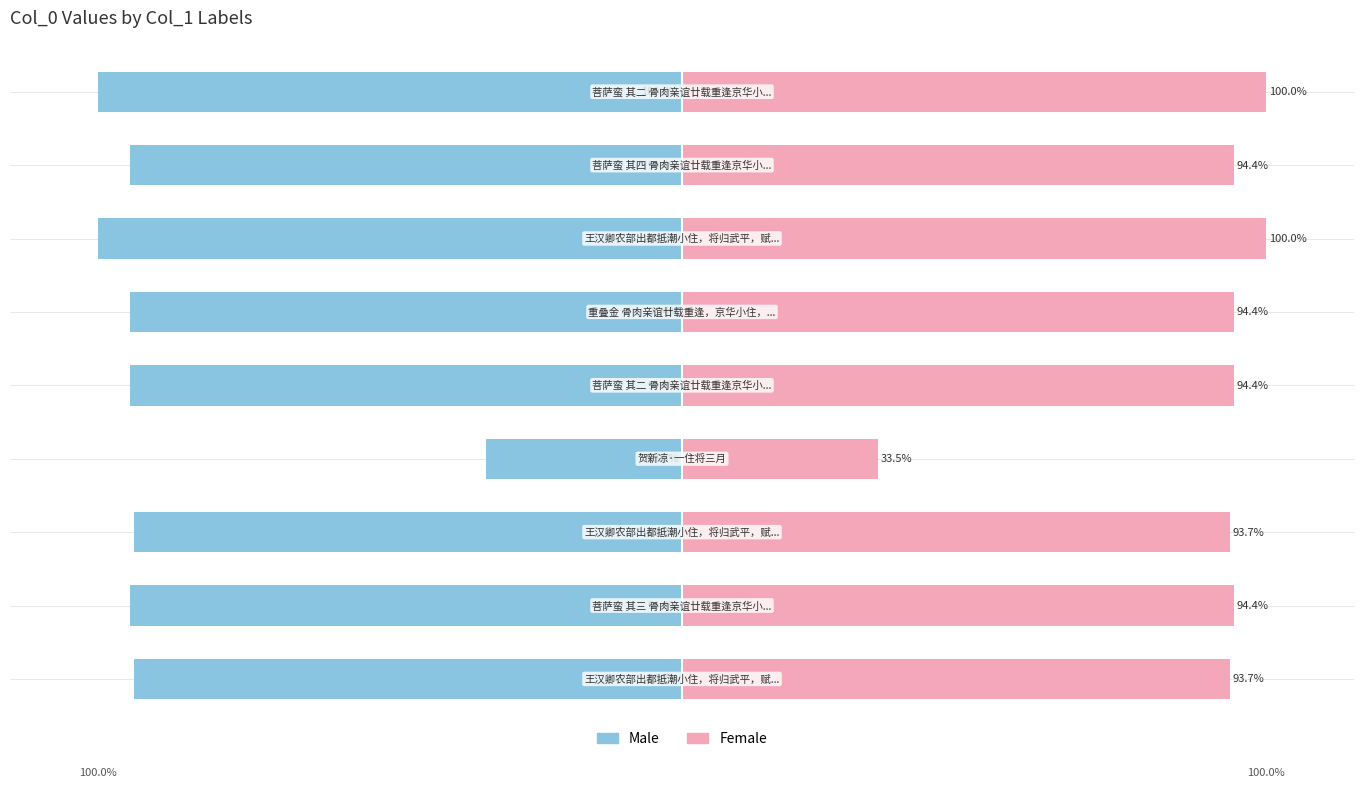

Which series has the widest spread of values?

Male